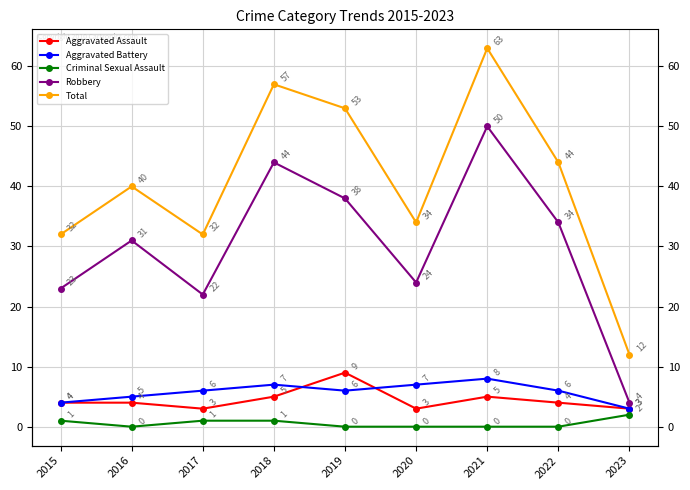

What is the difference between the highest and lowest values at 2016?

40